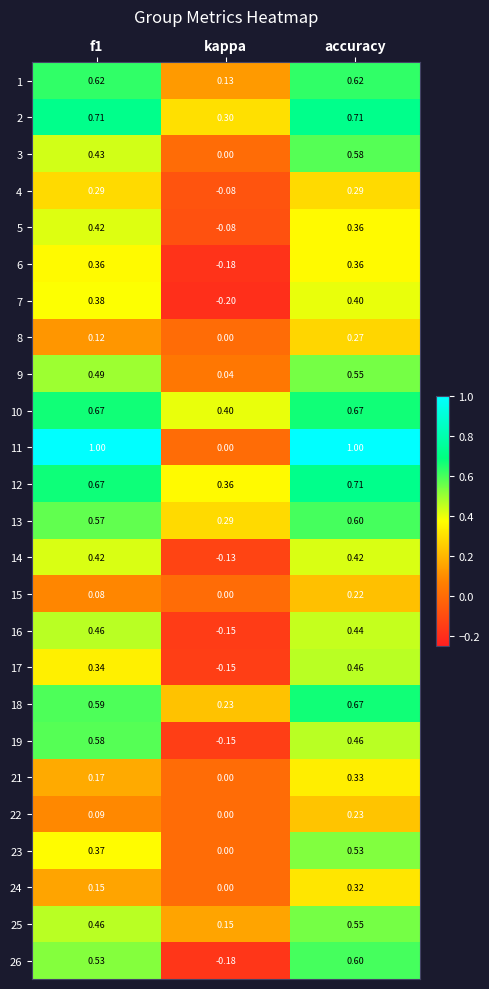

At which category is the sum across all series the highest?

accuracy